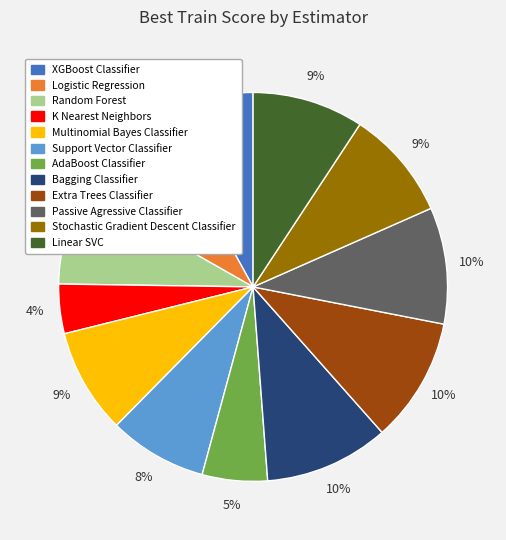

True or false: Logistic Regression accounts for 2% of the total.

False